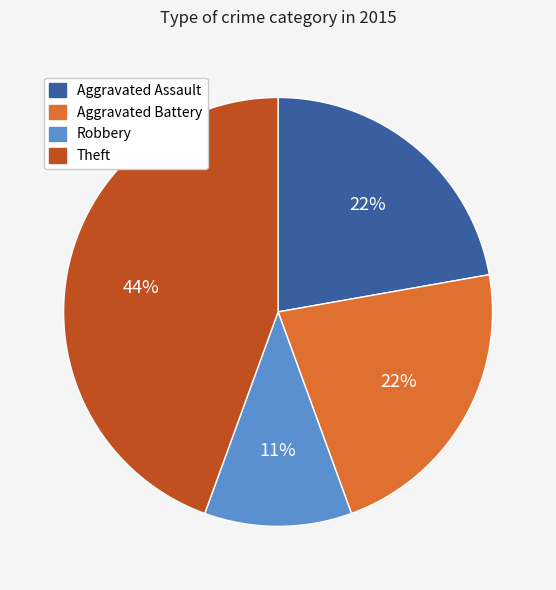

What is the ratio of the value at Robbery to the value at Aggravated Assault?

0.5